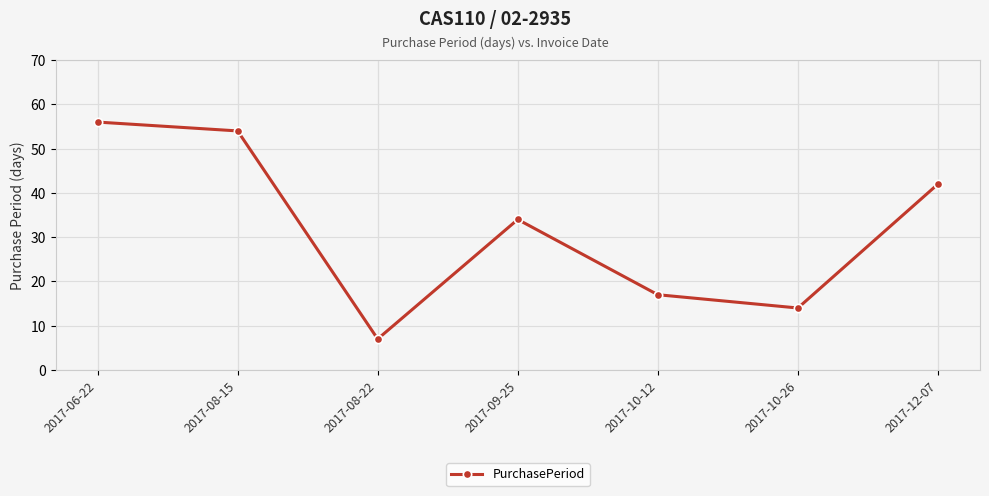

What is the change in value from 2017-10-12 to 2017-10-26?

-3